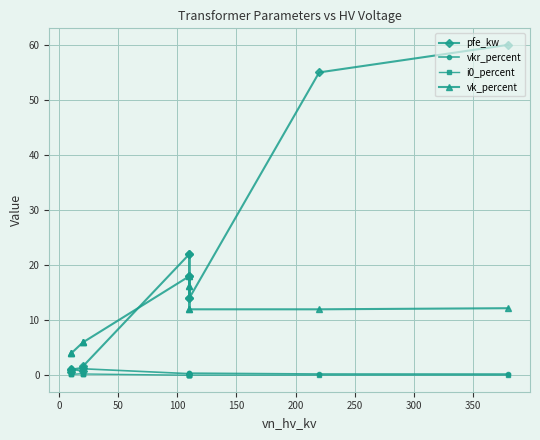

What is the lowest value of the vkr_percent series?

0.2